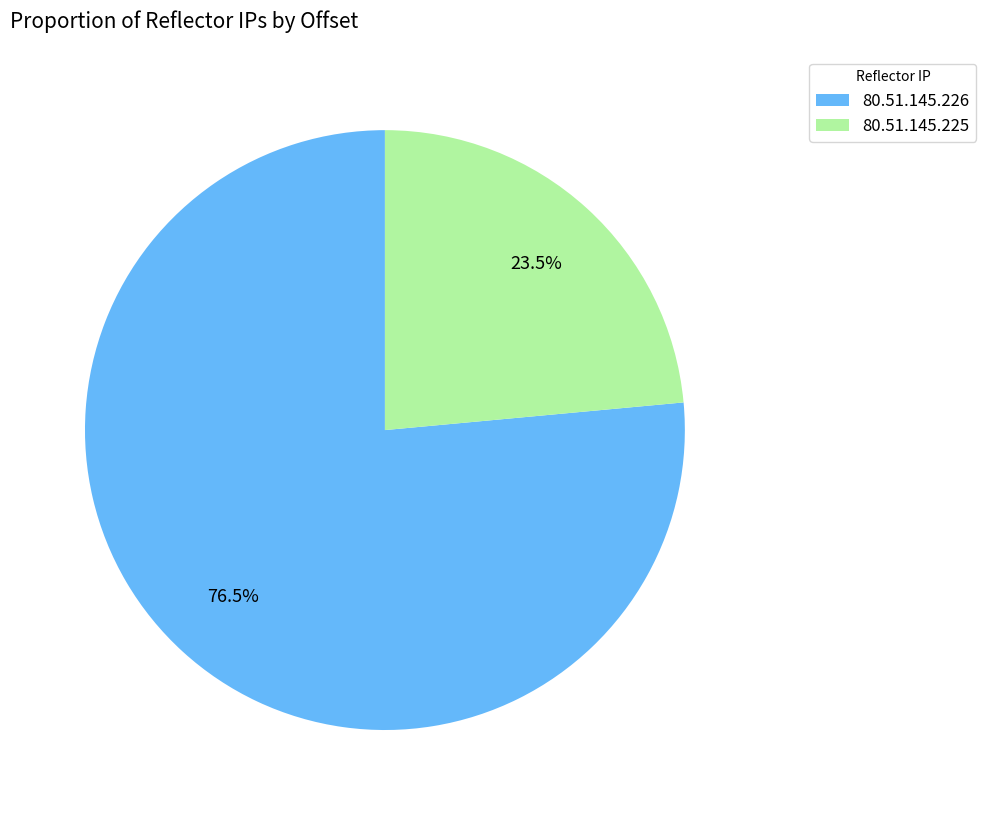

Is it true that 80.51.145.226 is 71% of the pie?

False